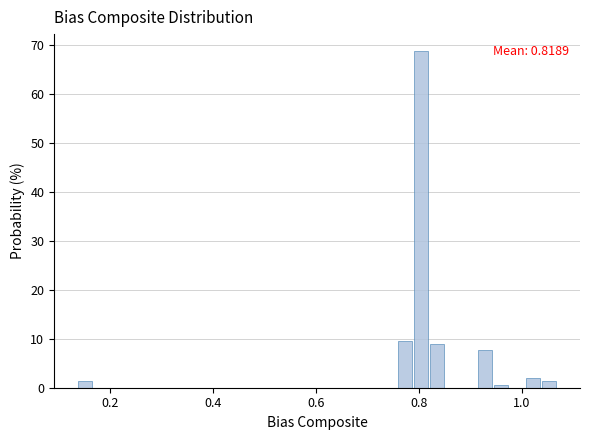

Read against the x-axis, roughly where is the centre of the tallest bar?

0.80